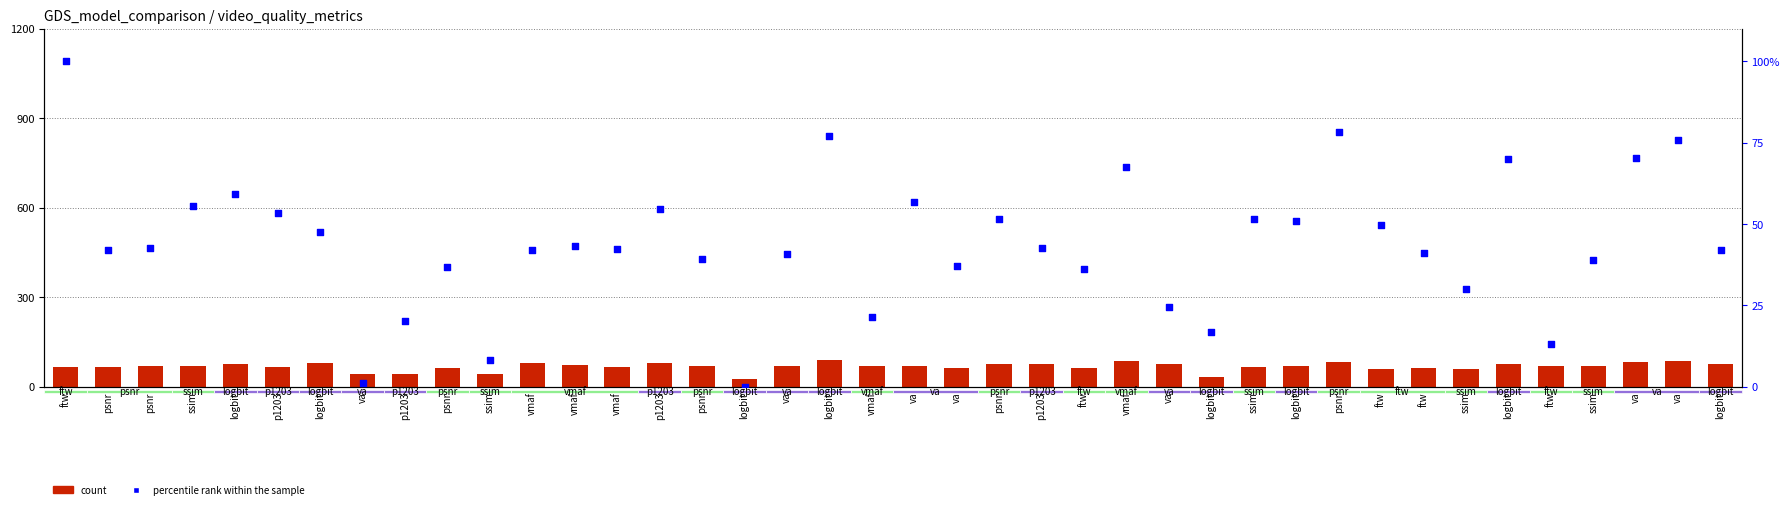

At which category is the sum across all series the highest?

ftw